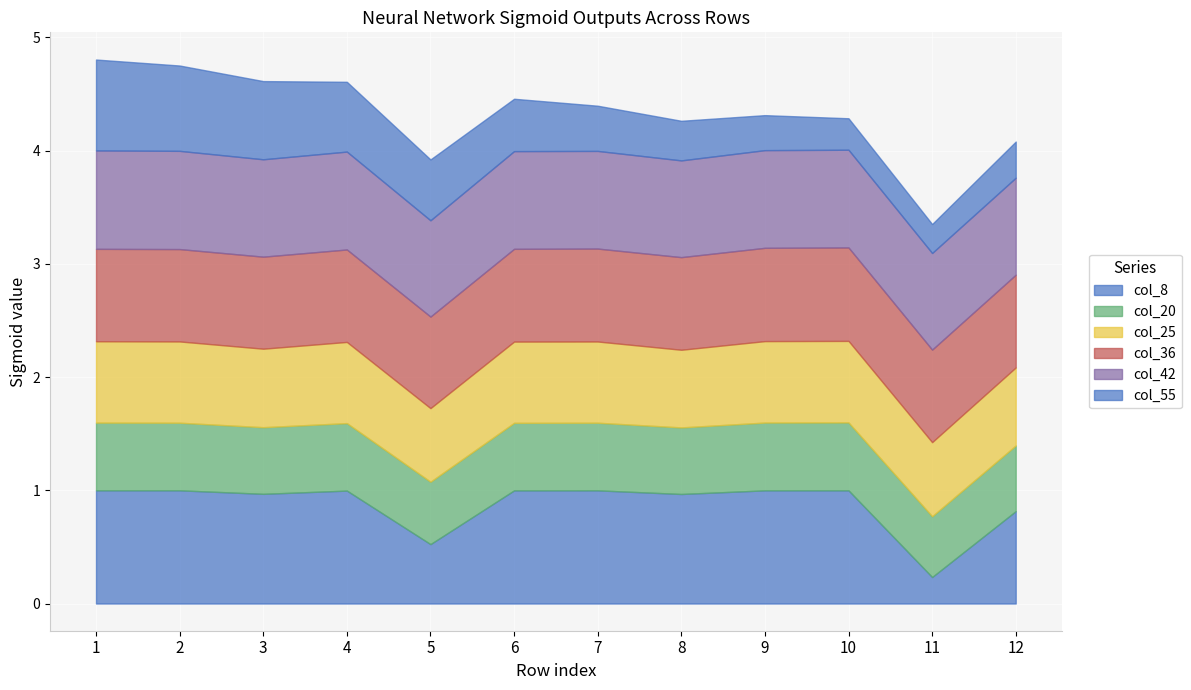

True or false: col_55 has a value of 0.3 at 3.

False